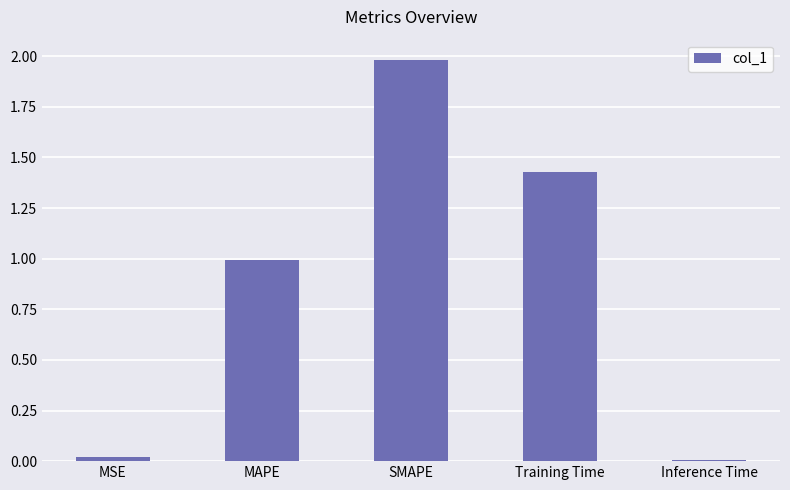

What position from the right is MAPE?

4